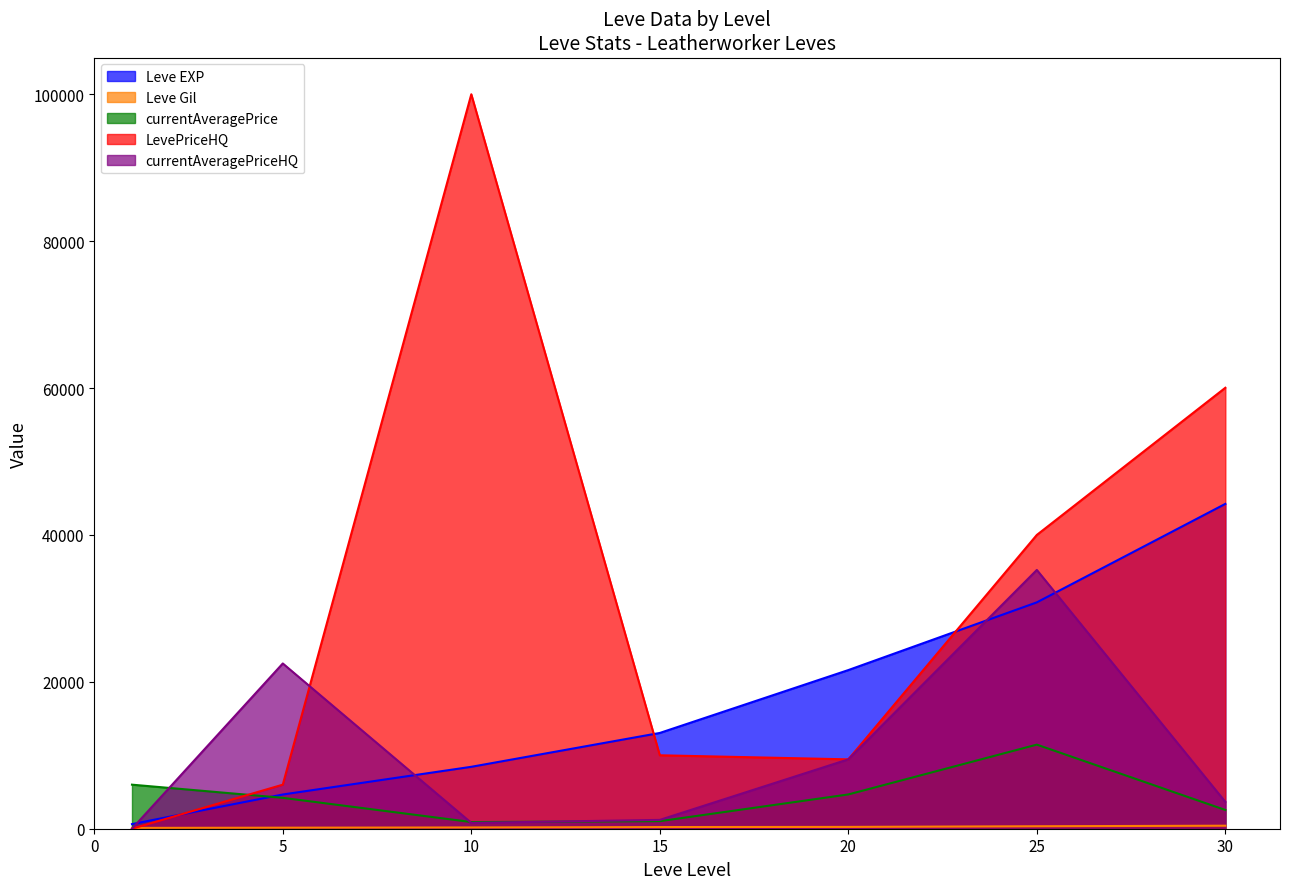

How many values in the currentAveragePrice series exceed 4205?

3